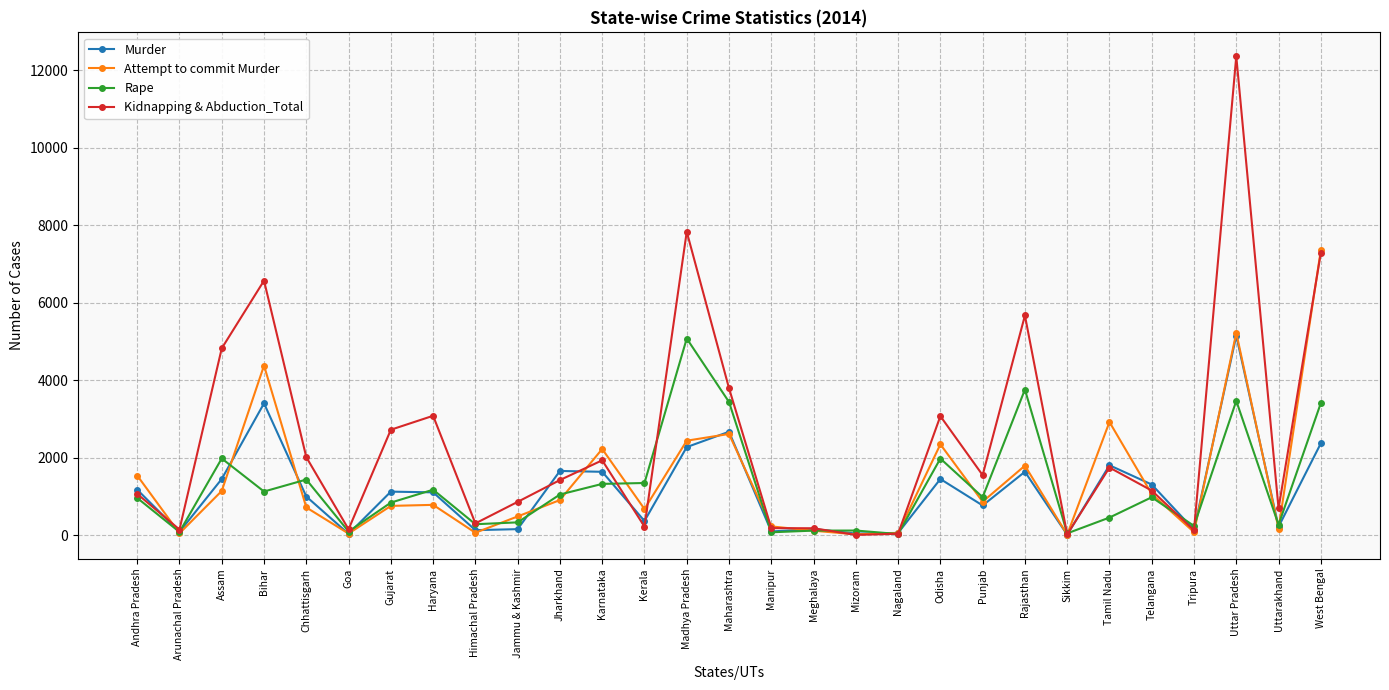

Where is Kidnapping & Abduction_Total nearest to the value 6184?

Bihar